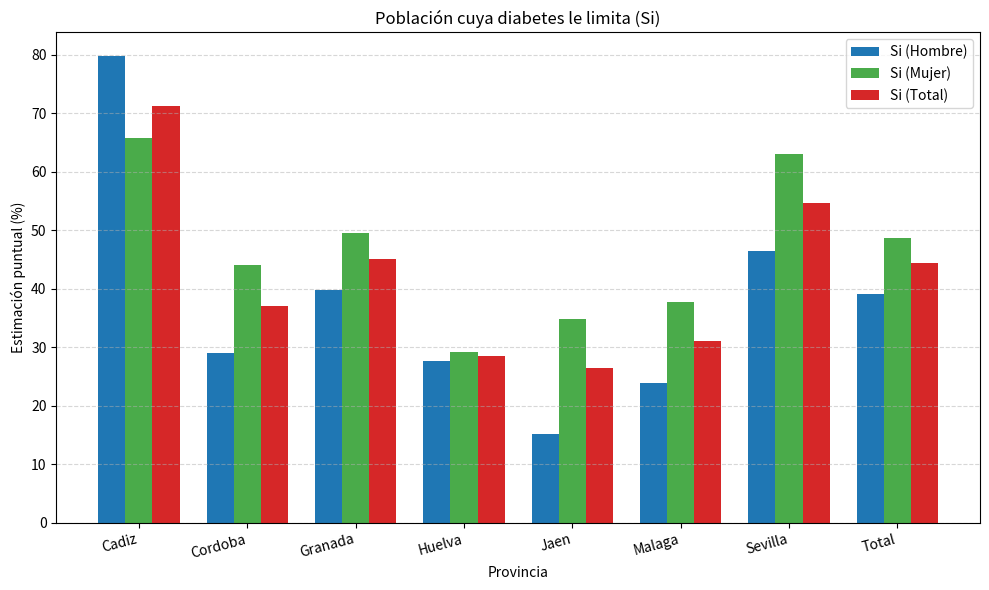

What are all the series names shown in the legend?

Si (Hombre), Si (Mujer), Si (Total)